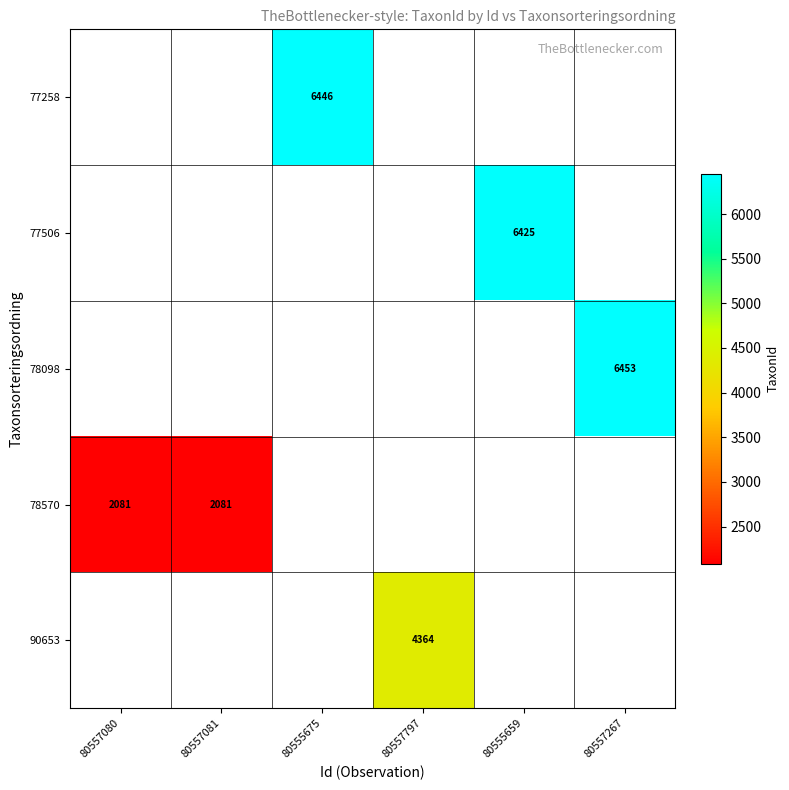

Between 80555659 and 80557267, which is larger?

80557267